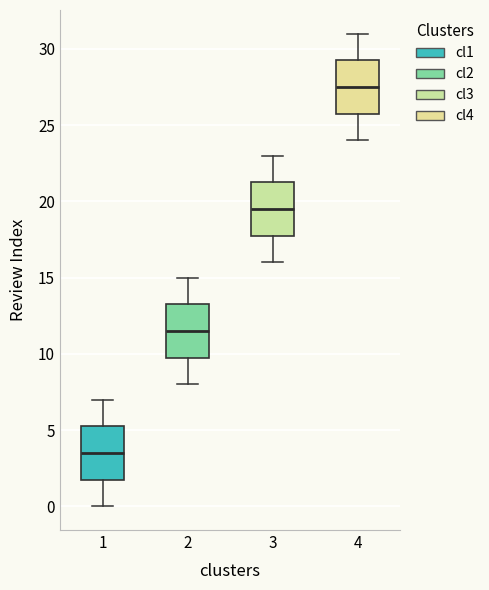

Reading left to right, transcribe this box plot: for each box, give where its median line is, the range the box spans, and where its two whiskers end, as read against the y-axis. The values are not printed on the chart, so give them approximately, as read against the axis.

1: median 3.5, box 2.0 to 5.5, whiskers 0.0 to 7.0
2: median 11.5, box 10.0 to 13.5, whiskers 8.0 to 15.0
3: median 19.5, box 18.0 to 21.5, whiskers 16.0 to 23.0
4: median 27.5, box 26.0 to 29.5, whiskers 24.0 to 31.0